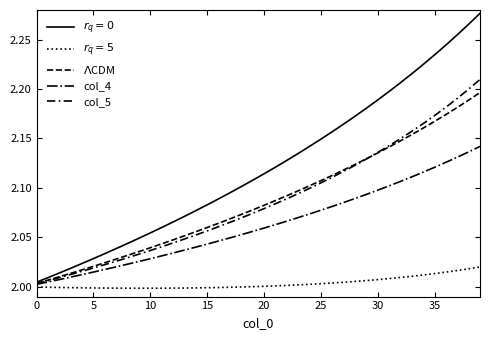

Does the chart display data point markers on the line(s)?

No